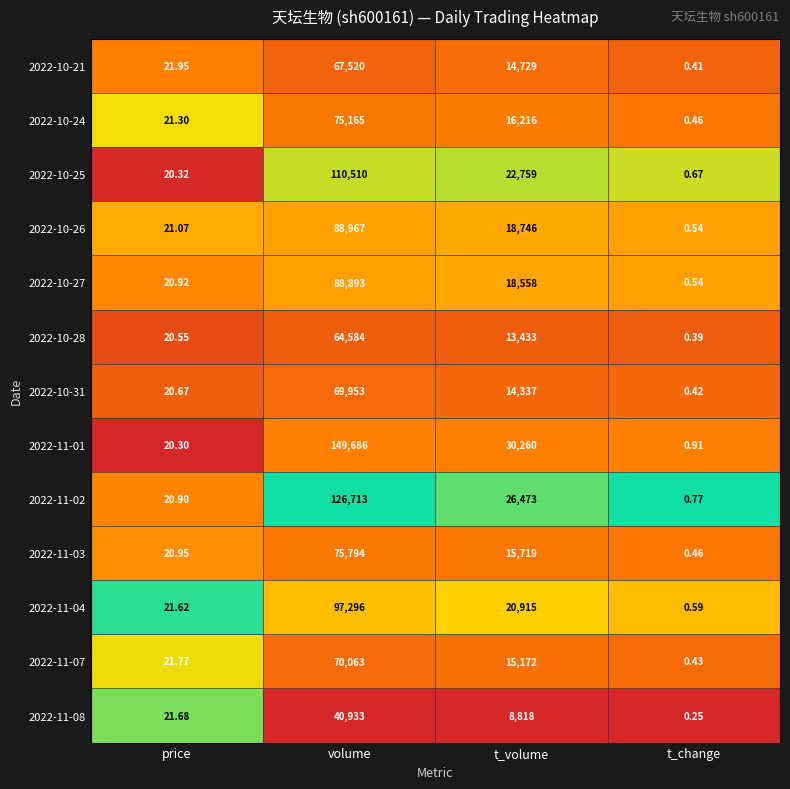

Rank the categories by 2022-10-25 value from lowest to highest.

t_change, price, t_volume, volume